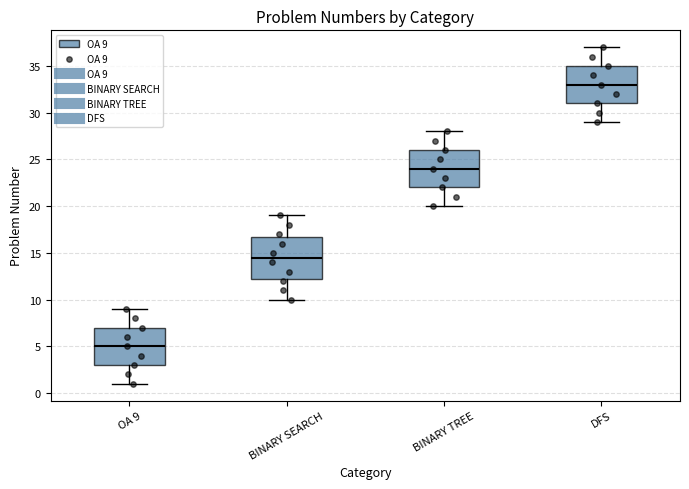

Which box has the highest median line?

DFS